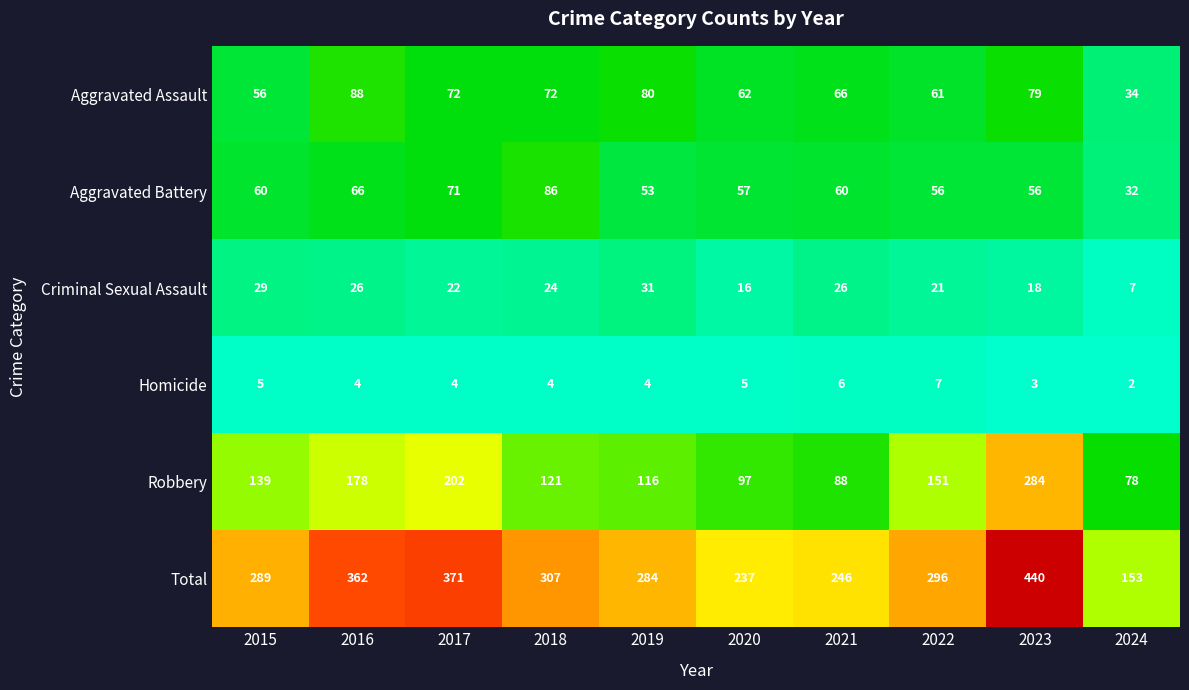

Is it true that Aggravated Assault equals 83 at 2015?

False